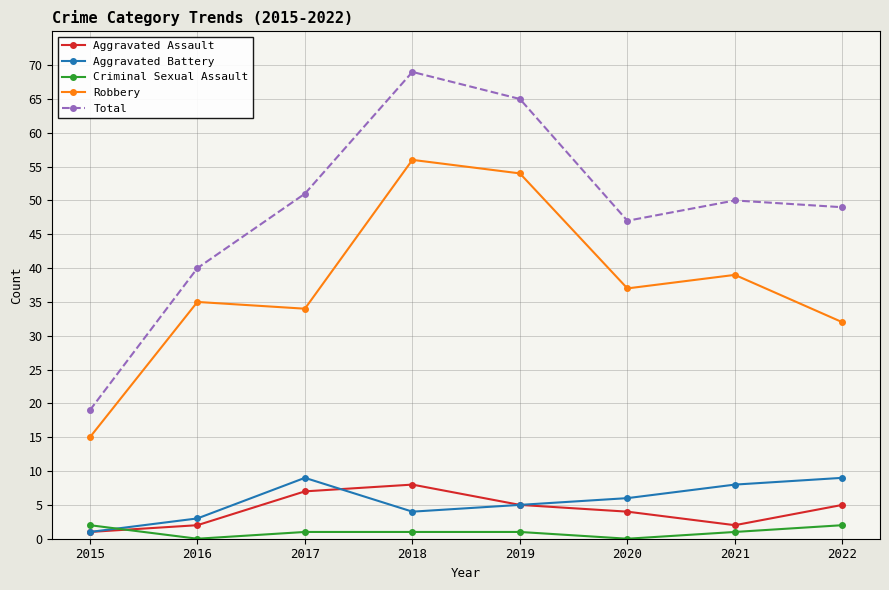

How many interior local peaks does the Total series have?

2